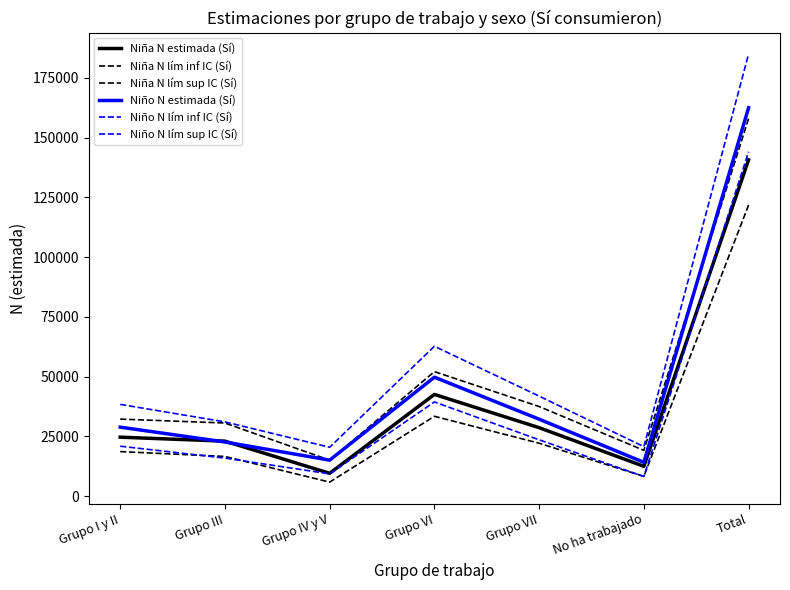

Where is Niño N lím sup IC (Sí) nearest to the value 102709?

Grupo VI